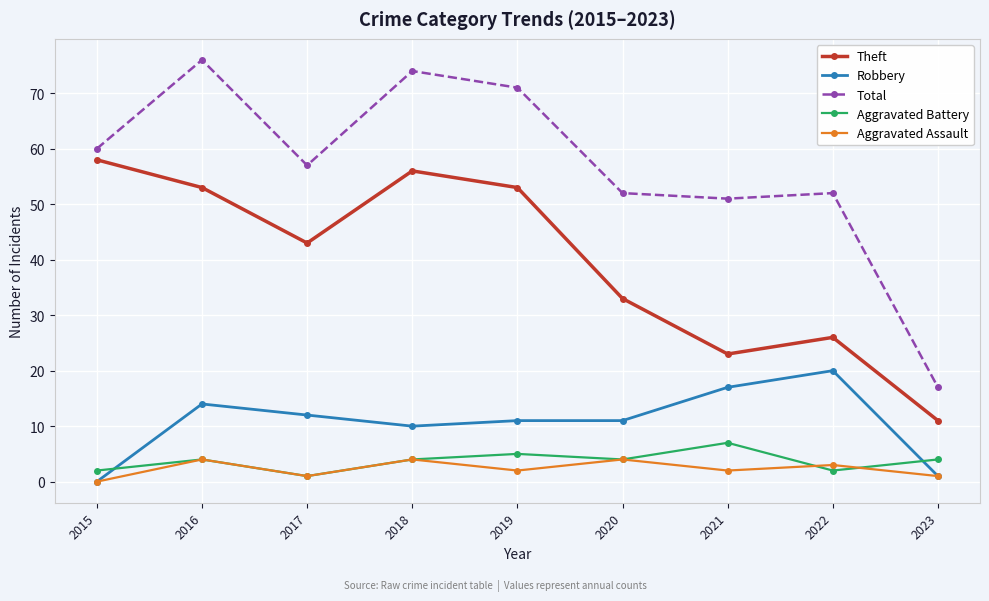

Read the Aggravated Assault value at 2016.

4